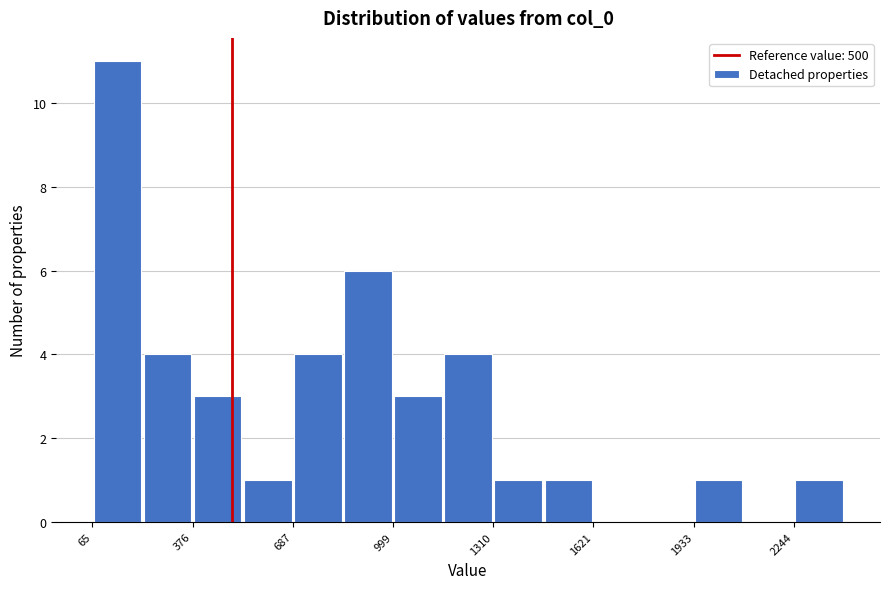

Read against the x-axis, roughly where is the centre of the tallest bar?

150